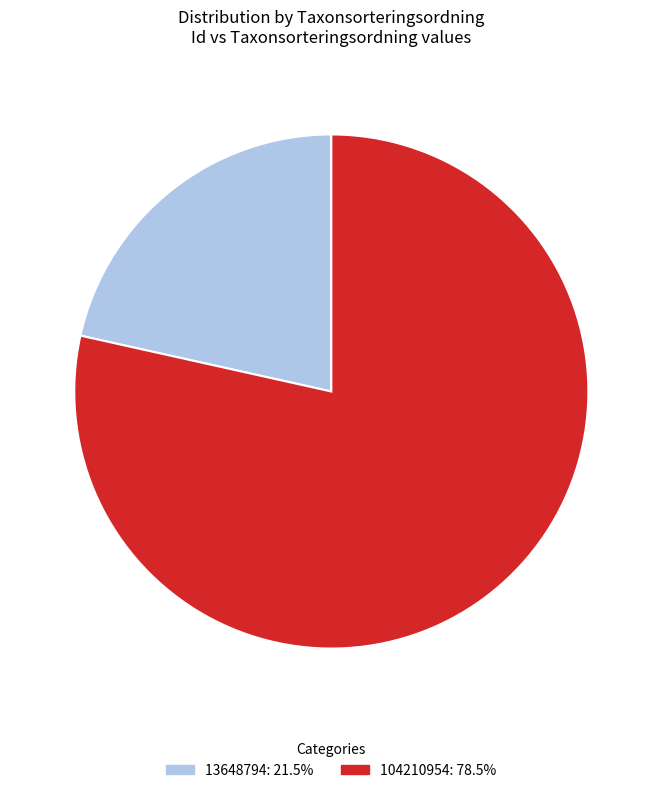

Is there any slice that represents more than half of the pie?

Yes